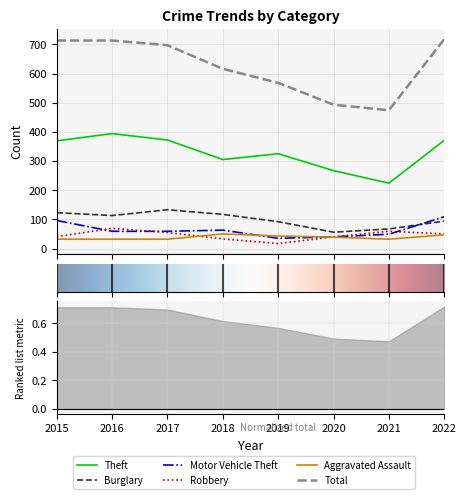

Is this an area chart (filled region under the line)?

No